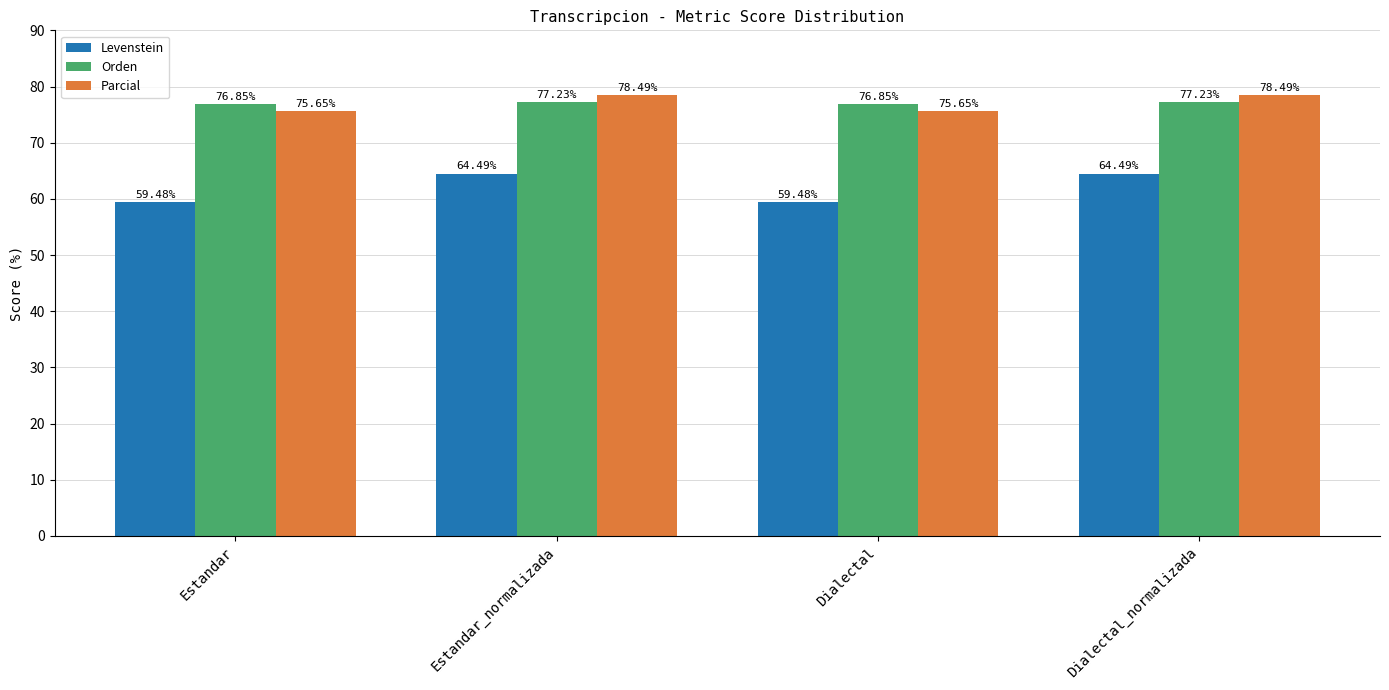

What is the spread (max minus min) of values at Dialectal?

17.4